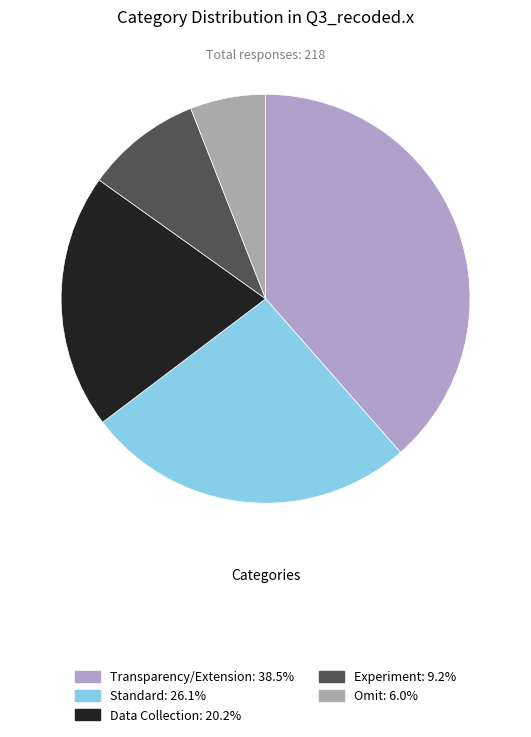

What portion of the pie excludes Omit?

94.0%